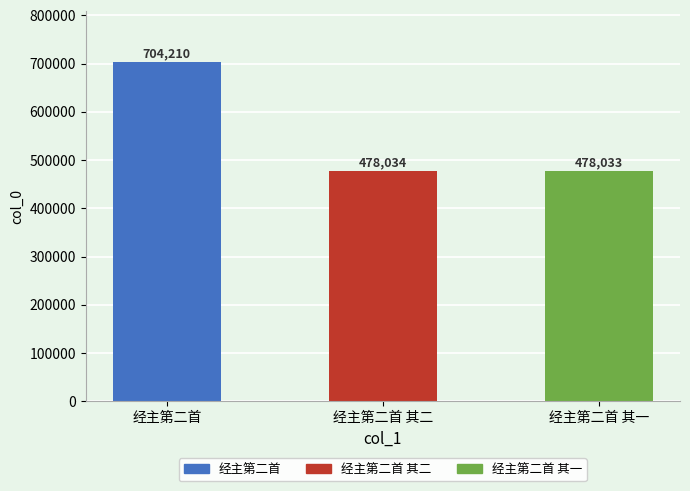

Reading left to right, what are all the values shown in this chart?

经主第二首=704210	经主第二首 其二=478034	经主第二首 其一=478033